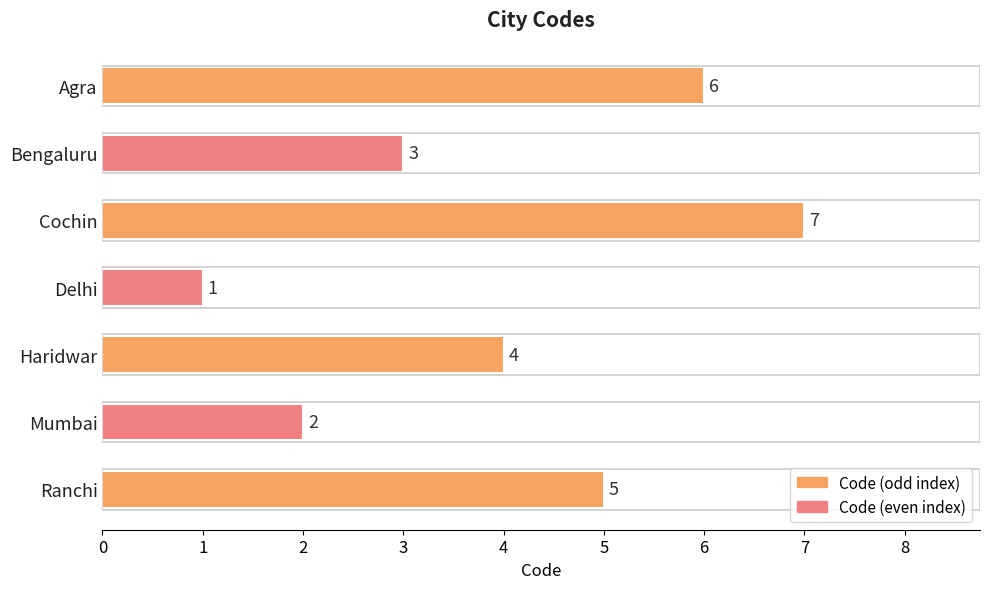

List the labels in order of value, largest first.

Cochin, Agra, Ranchi, Haridwar, Bengaluru, Mumbai, Delhi